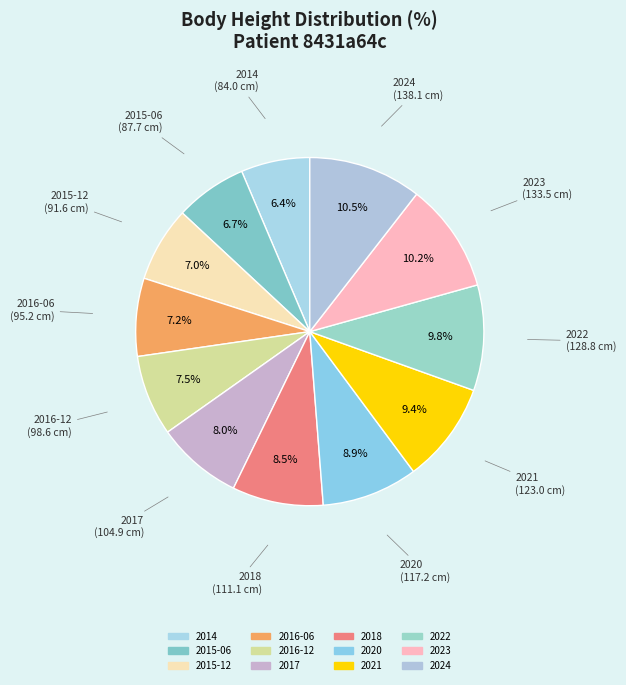

Which slice is the largest?

2024